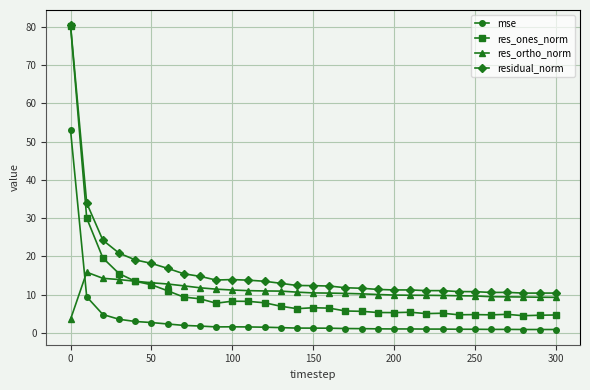

What is the maximum value shown in the chart?

80.4